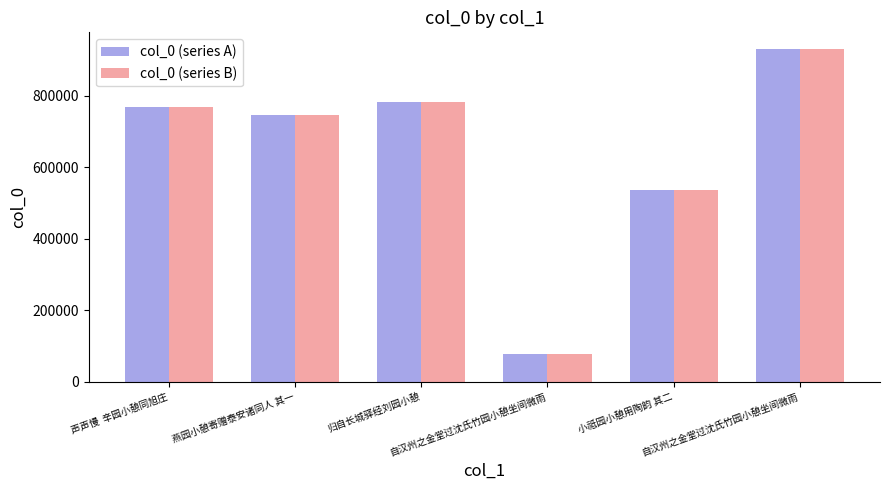

How many bars are there in each group?

2